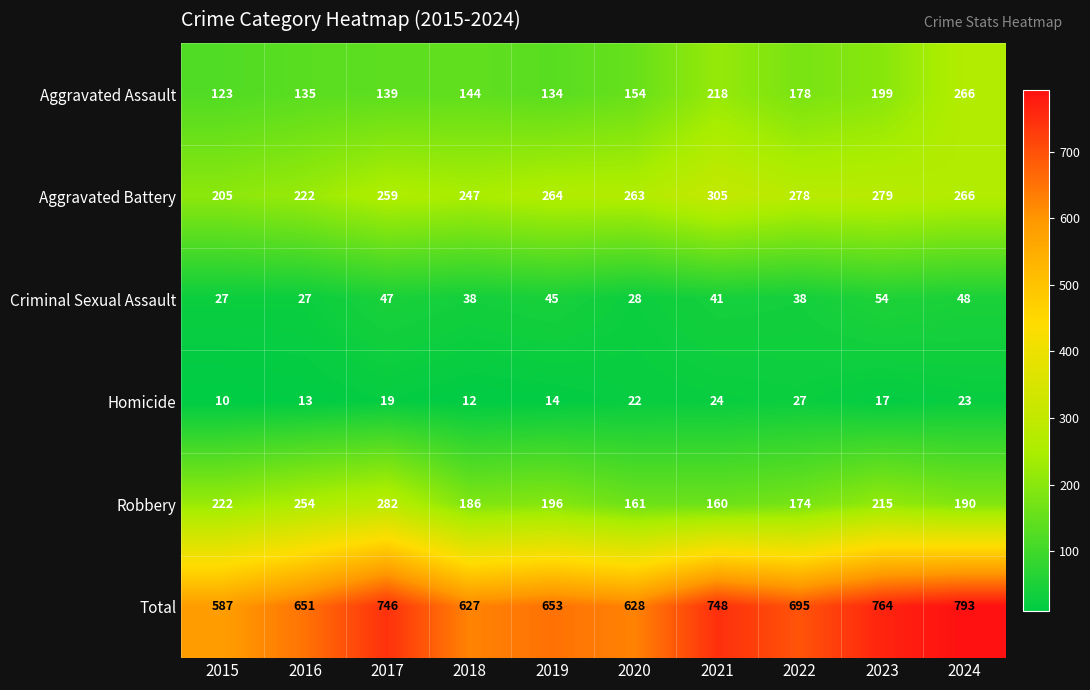

Rank the series at 2015 from lowest to highest value.

Homicide, Criminal Sexual Assault, Aggravated Assault, Aggravated Battery, Robbery, Total